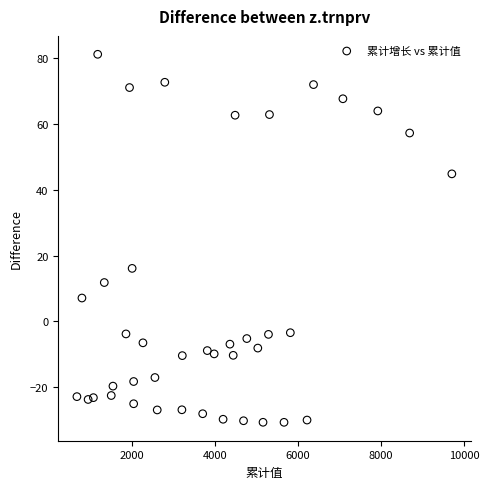

What is the range of Y values (max minus min)?

111.7